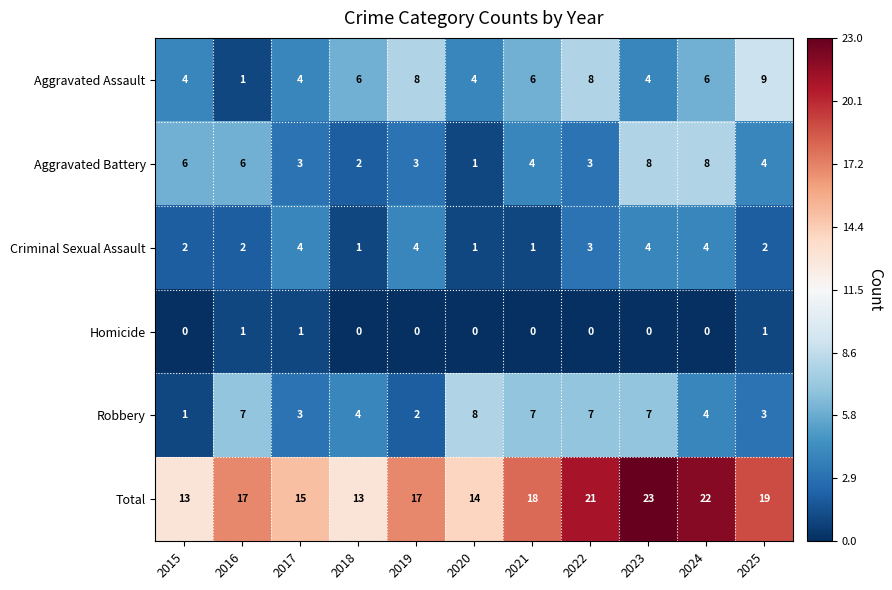

How many Aggravated Battery values are between 3 and 6?

7